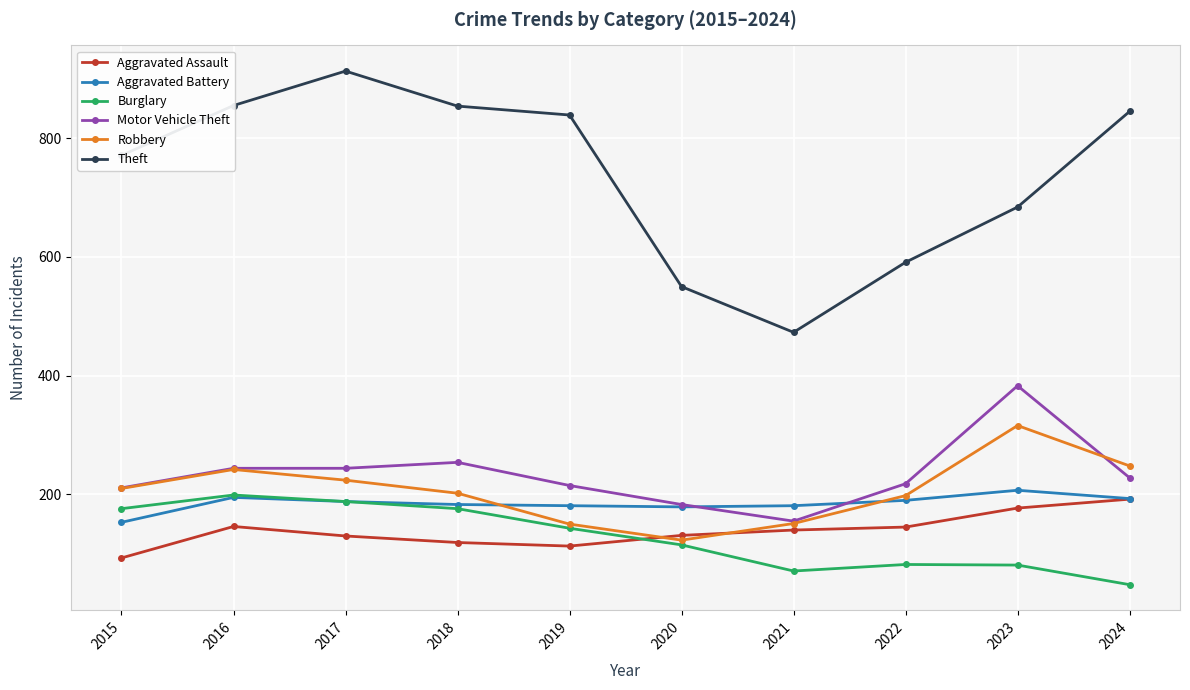

At which label does Burglary first exceed 143?

2015